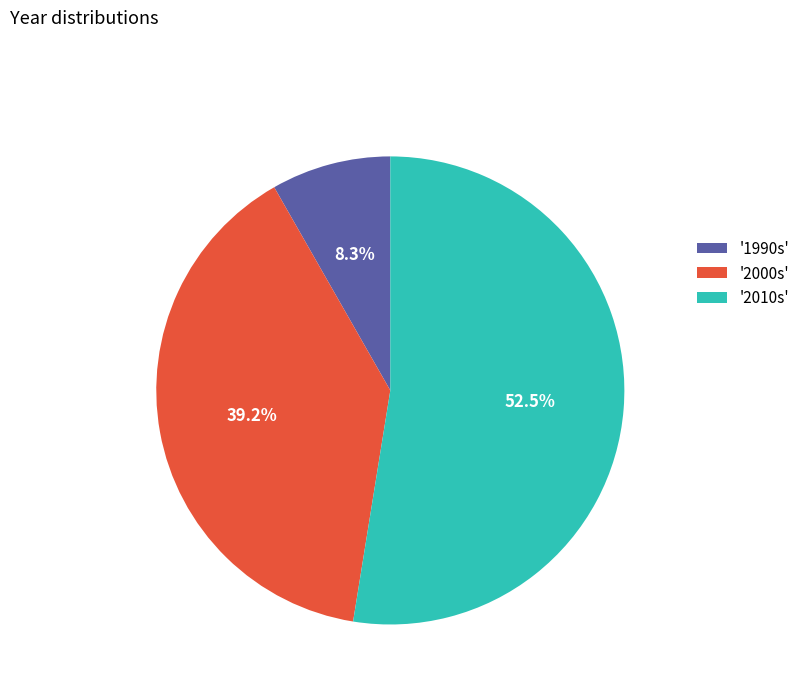

What portion of the pie excludes '2010s'?

47.5%